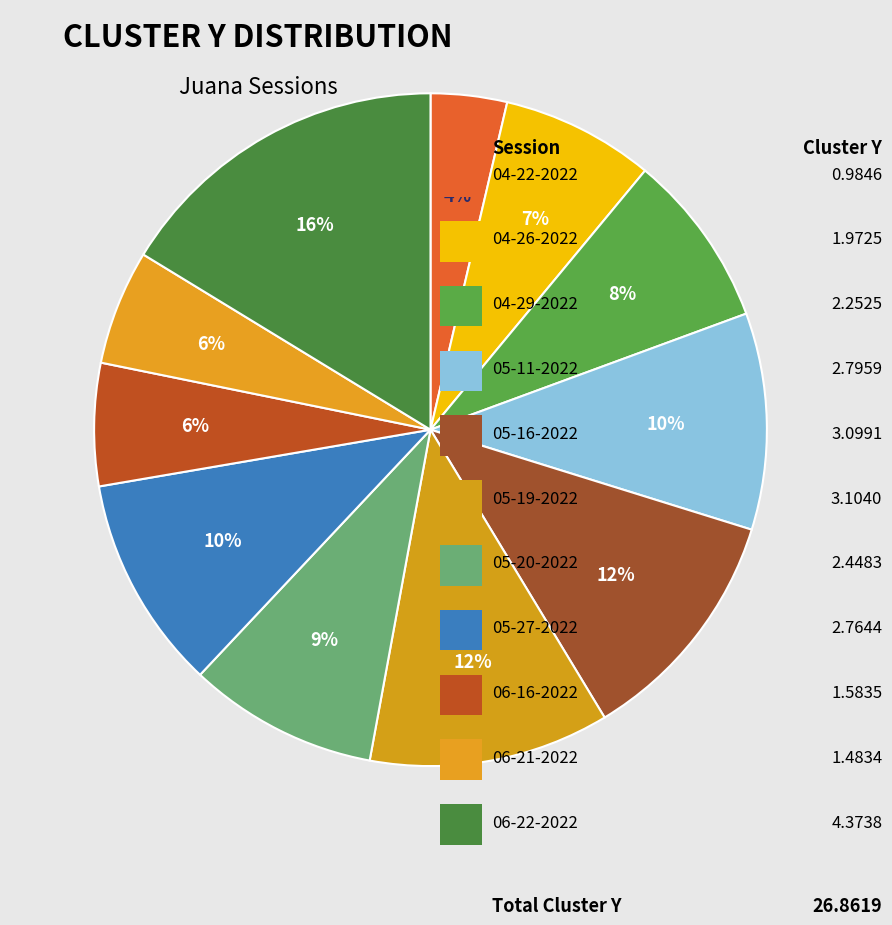

Which category has the biggest portion of the pie?

juana 06-22-2022.mat